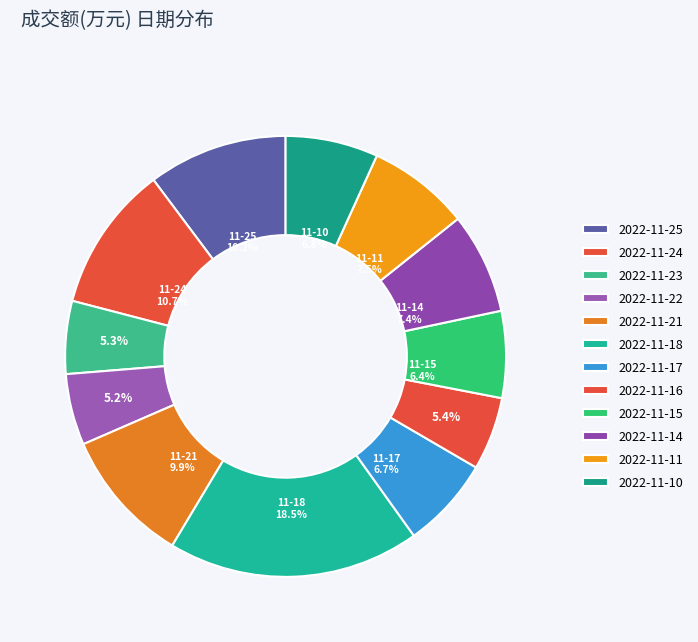

Does 2022-11-18 account for over 50% of the chart?

No